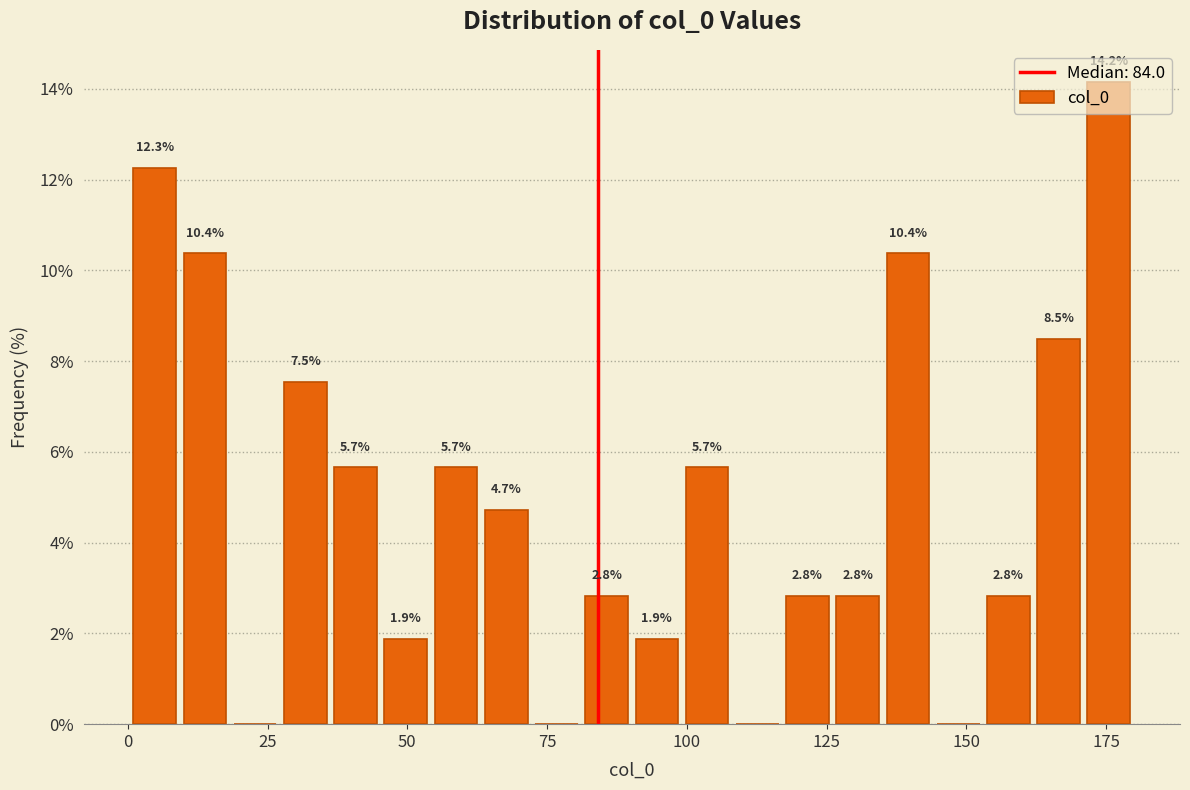

Around what value on the x-axis is the tallest bar? Give the approximate position of its centre, as read against the axis.

175